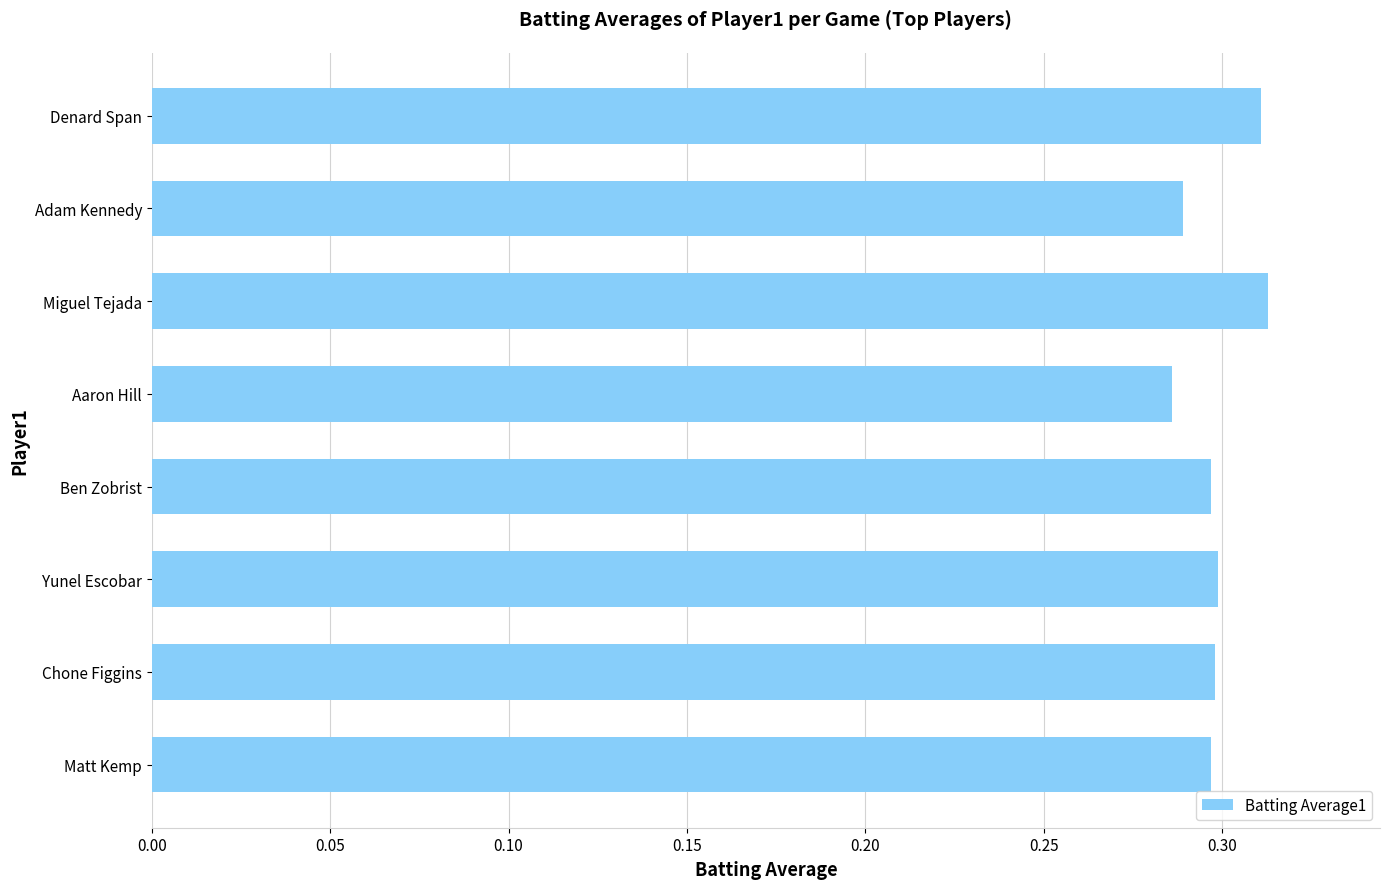

How many values are between 0 and 1?

8